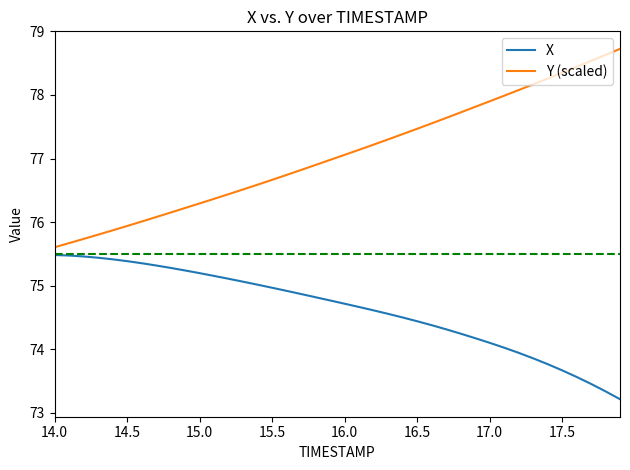

Rank the series by their average value, from highest to lowest.

Y (scaled), X